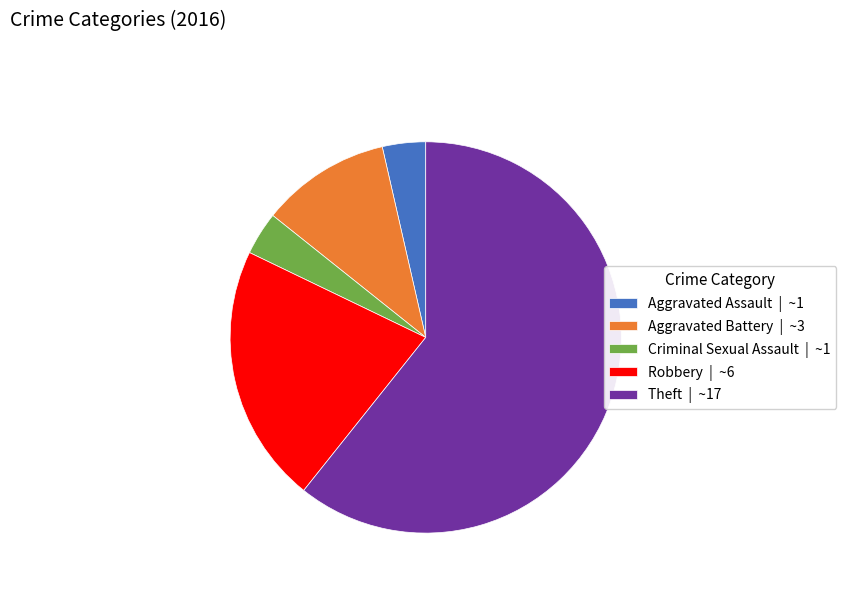

How many segments does this pie chart have?

5